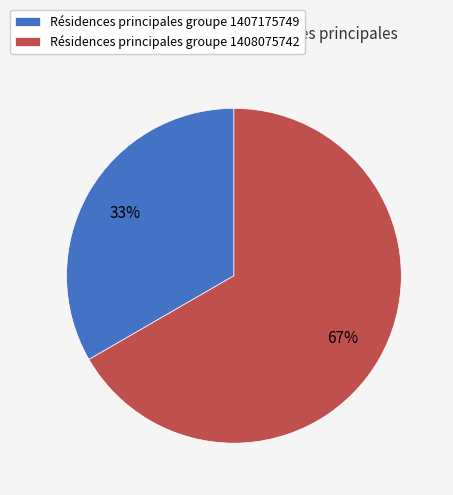

What is the majority slice?

Résidences principales groupe 1408075742